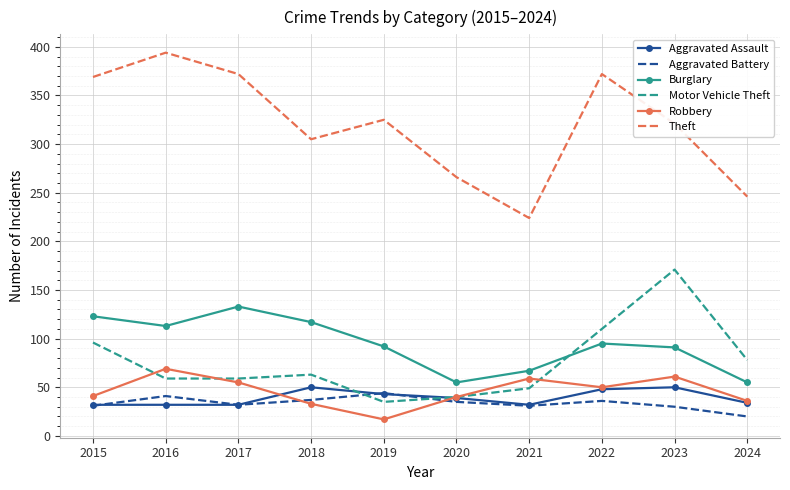

What is the difference between the highest and lowest values at 2020?

231